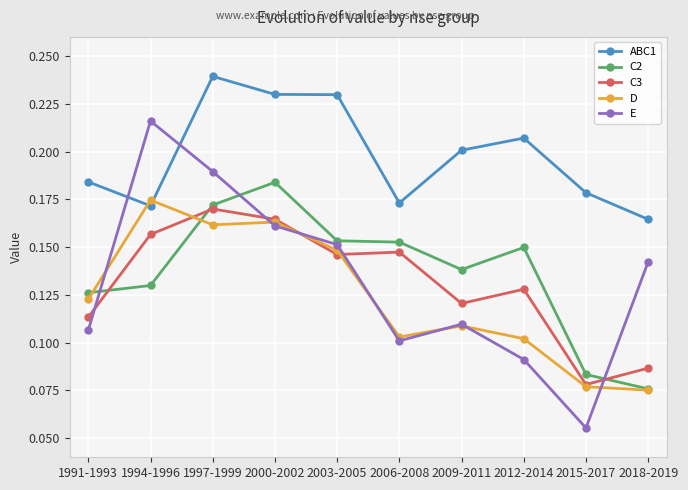

At which label does C2 reach its peak?

2000-2002